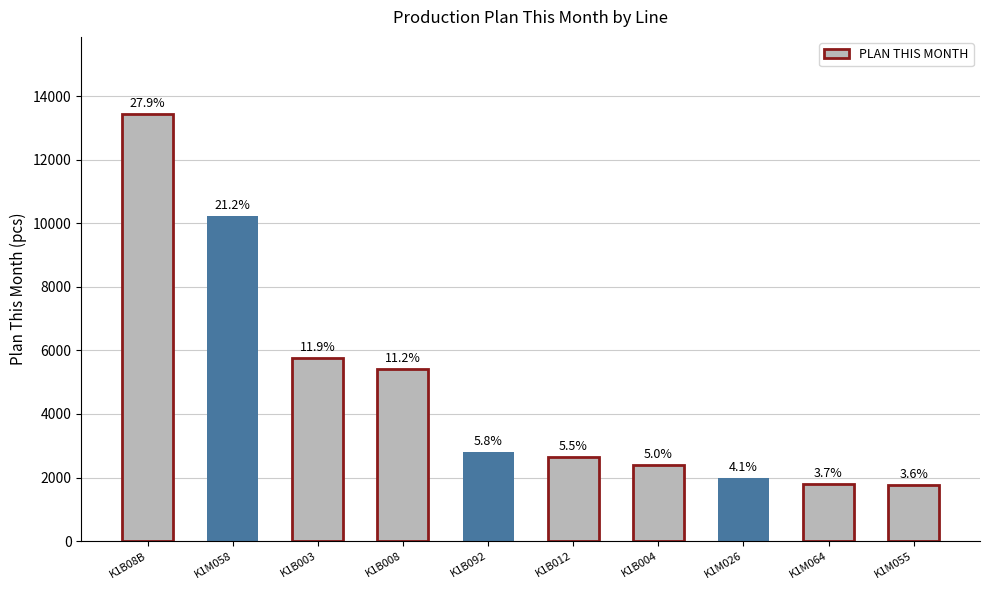

What is the sum of the values at K1B008 and K1M055?

7150